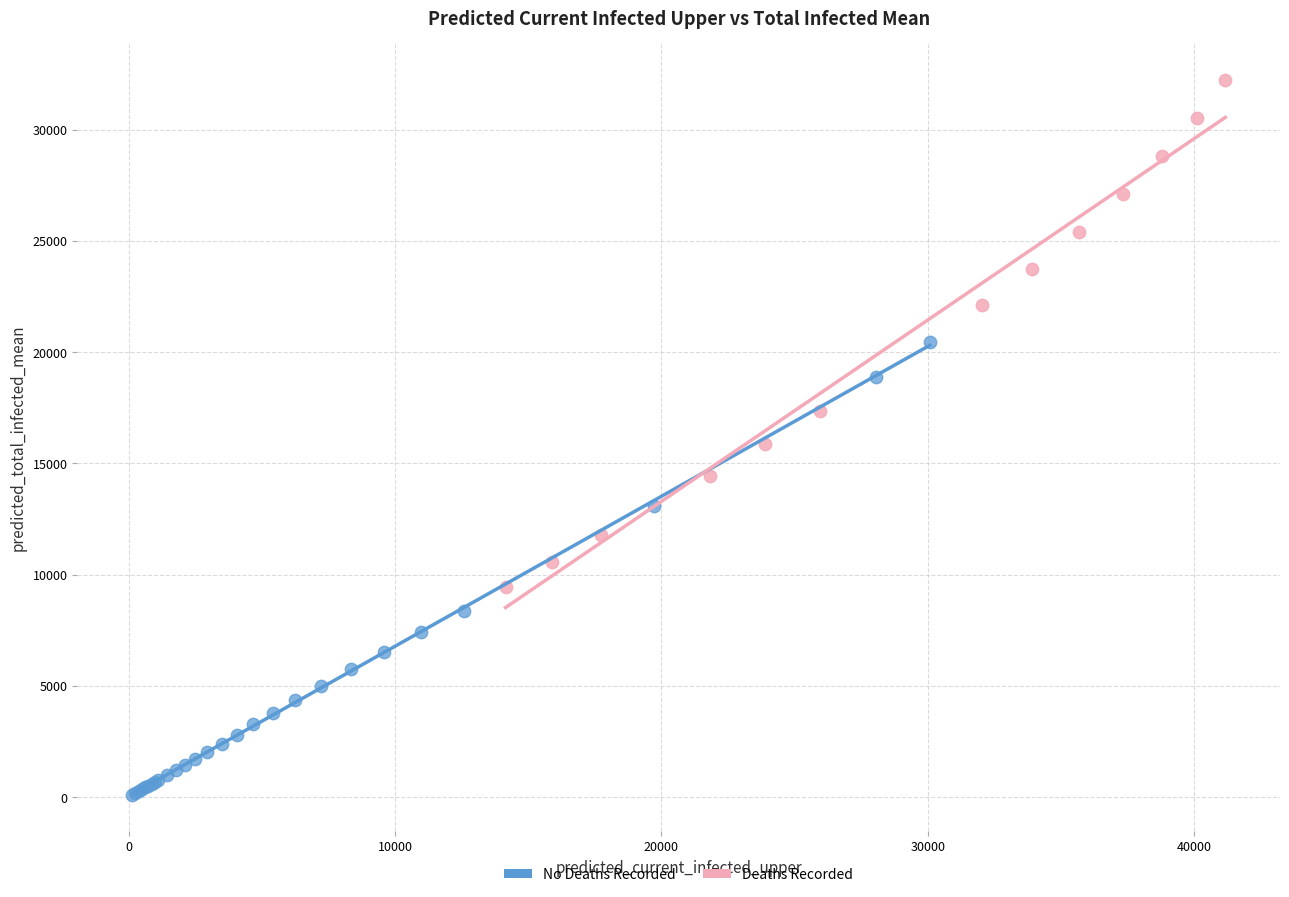

Which series contains the lowest Y value?

No Deaths Recorded